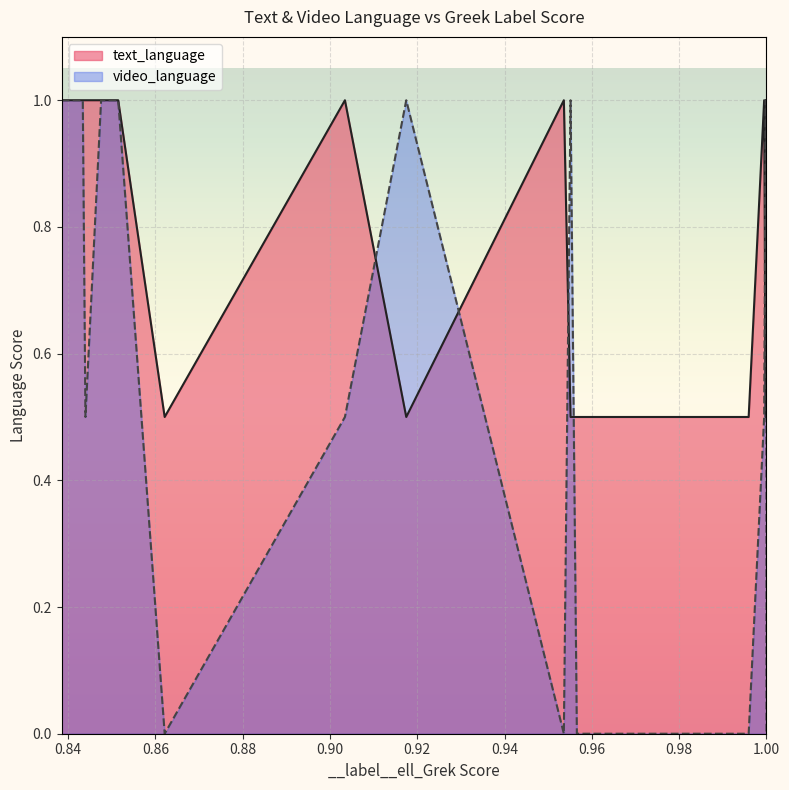

After their last crossing, which series has the higher values: video_language or text_language?

text_language